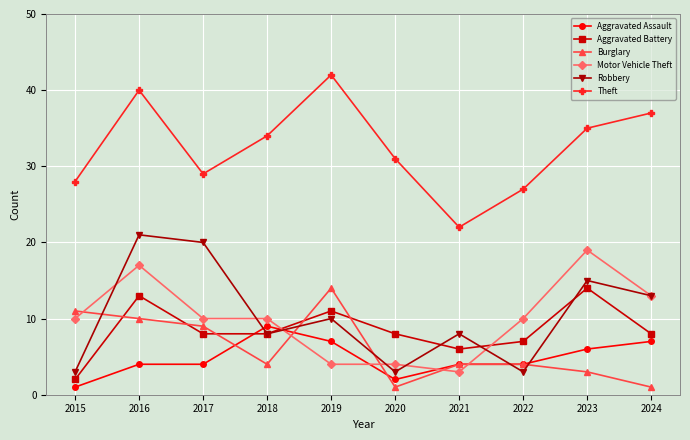

True or false: Motor Vehicle Theft has more than 0 points higher than both neighbors.

True